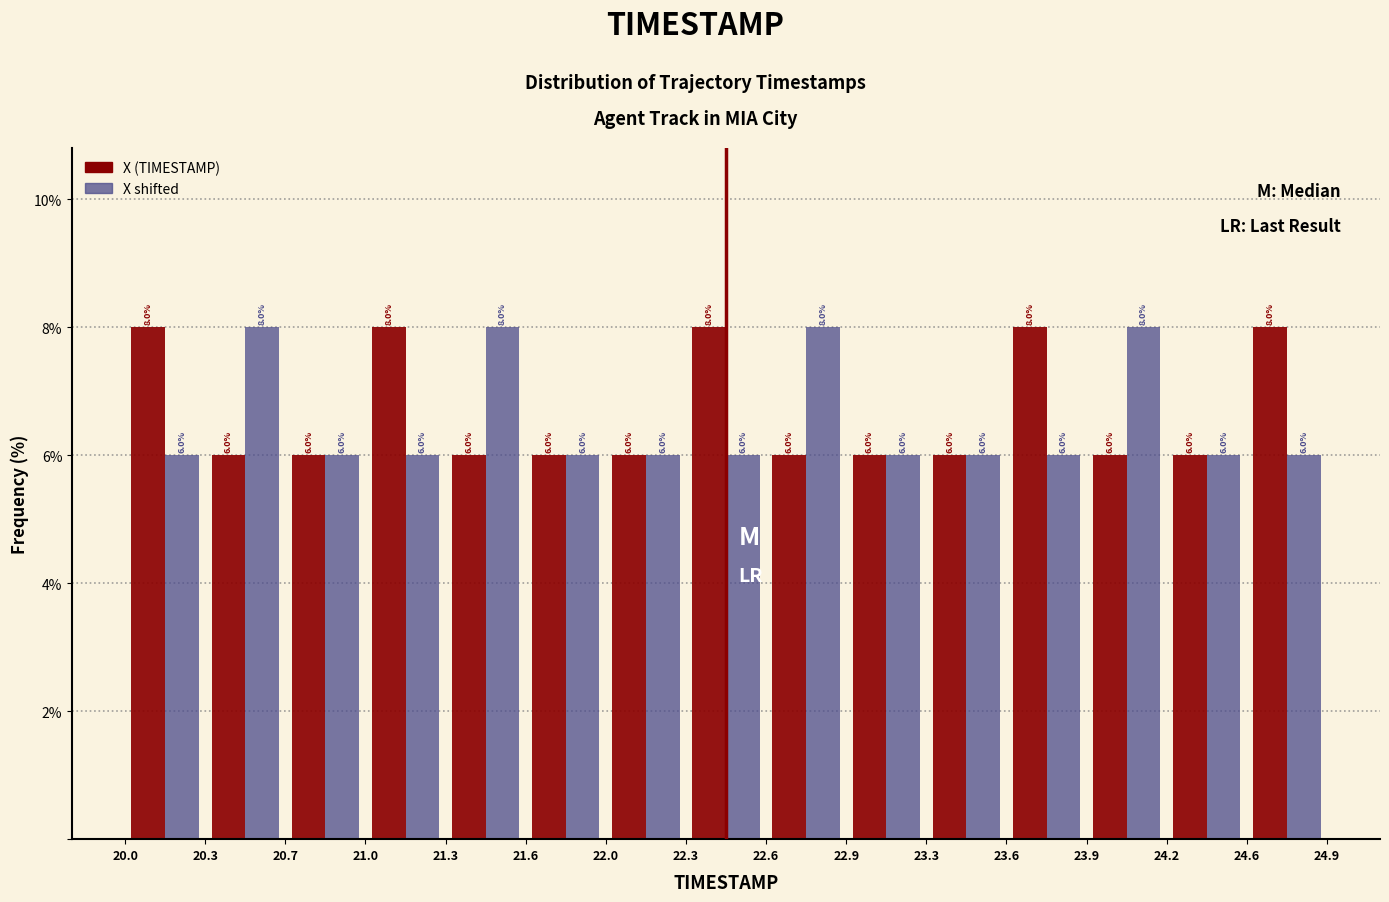

Reading left to right, list every range on the x-axis with the height of the bar of each series over it.

20.0 to 20.3: X (TIMESTAMP)=8.0	X shifted=6.0
20.3 to 20.7: X (TIMESTAMP)=6.0	X shifted=8.0
20.7 to 21.0: X (TIMESTAMP)=6.0	X shifted=6.0
21.0 to 21.3: X (TIMESTAMP)=8.0	X shifted=6.0
21.3 to 21.6: X (TIMESTAMP)=6.0	X shifted=8.0
21.6 to 22.0: X (TIMESTAMP)=6.0	X shifted=6.0
22.0 to 22.3: X (TIMESTAMP)=6.0	X shifted=6.0
22.3 to 22.6: X (TIMESTAMP)=8.0	X shifted=6.0
22.6 to 22.9: X (TIMESTAMP)=6.0	X shifted=8.0
22.9 to 23.3: X (TIMESTAMP)=6.0	X shifted=6.0
23.3 to 23.6: X (TIMESTAMP)=6.0	X shifted=6.0
23.6 to 23.9: X (TIMESTAMP)=8.0	X shifted=6.0
23.9 to 24.2: X (TIMESTAMP)=6.0	X shifted=8.0
24.2 to 24.6: X (TIMESTAMP)=6.0	X shifted=6.0
24.6 to 24.9: X (TIMESTAMP)=8.0	X shifted=6.0